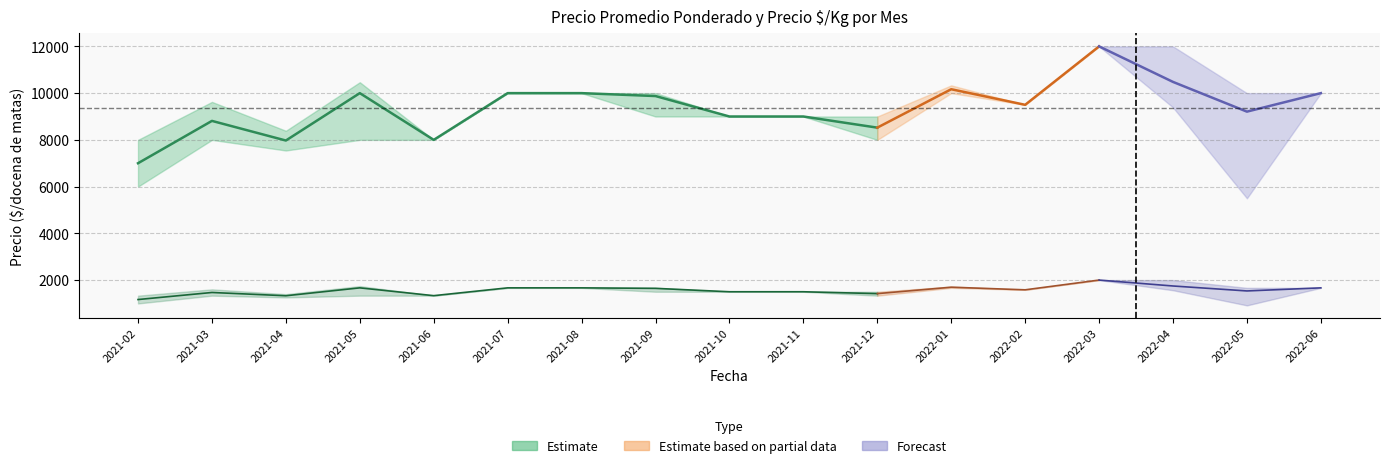

True or false: Precio promedio ponderado max and Precio promedio ponderado mean cross at least once.

False